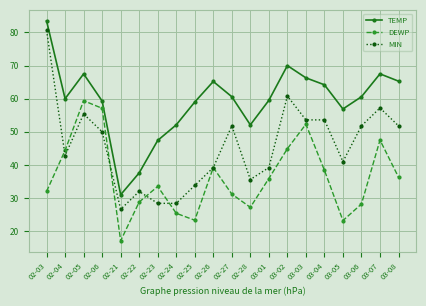

The DEWP series shows 21.2 at 02-27. True or false?

False